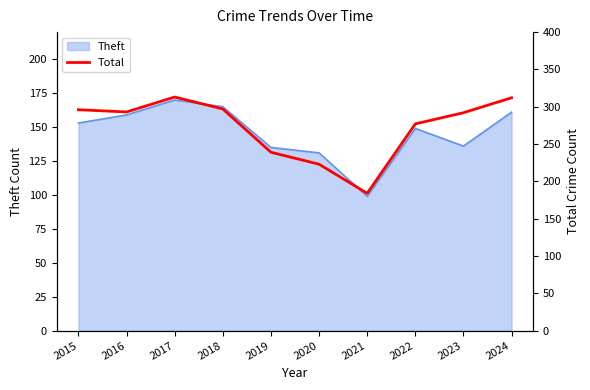

How many lines are shown in the chart?

1